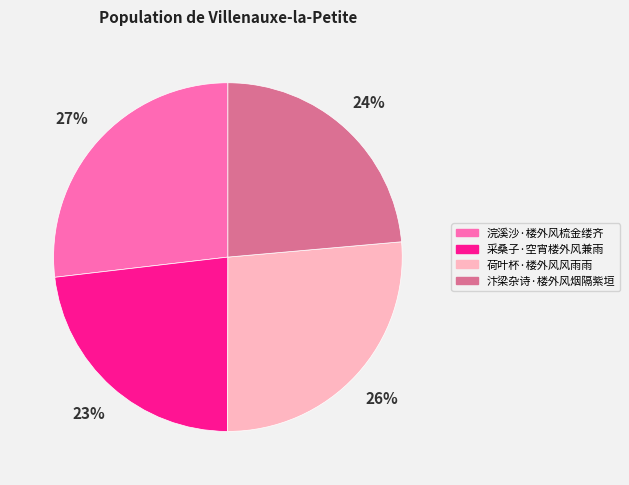

To the nearest percent, what is the difference between the largest and smallest slice percentages?

4%